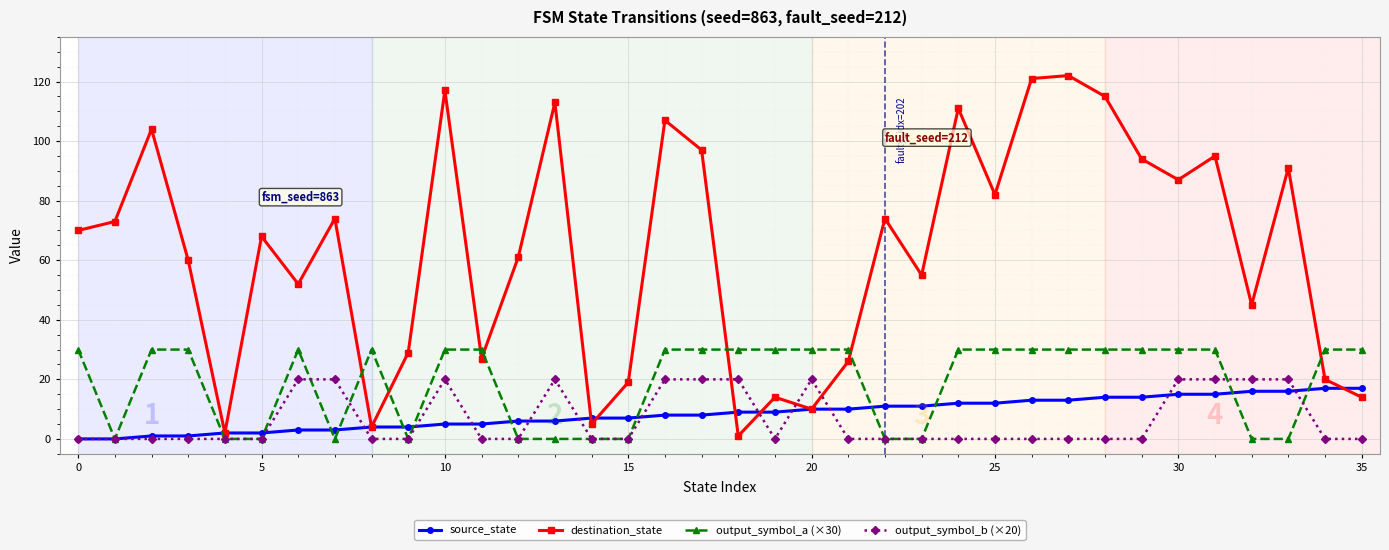

Which series has the widest spread of values?

destination_state